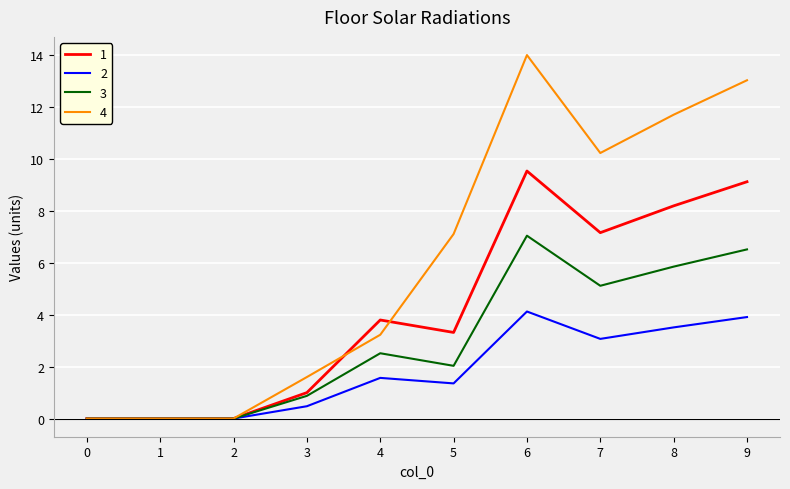

Is it true that 4 equals 0.0 at 2?

True